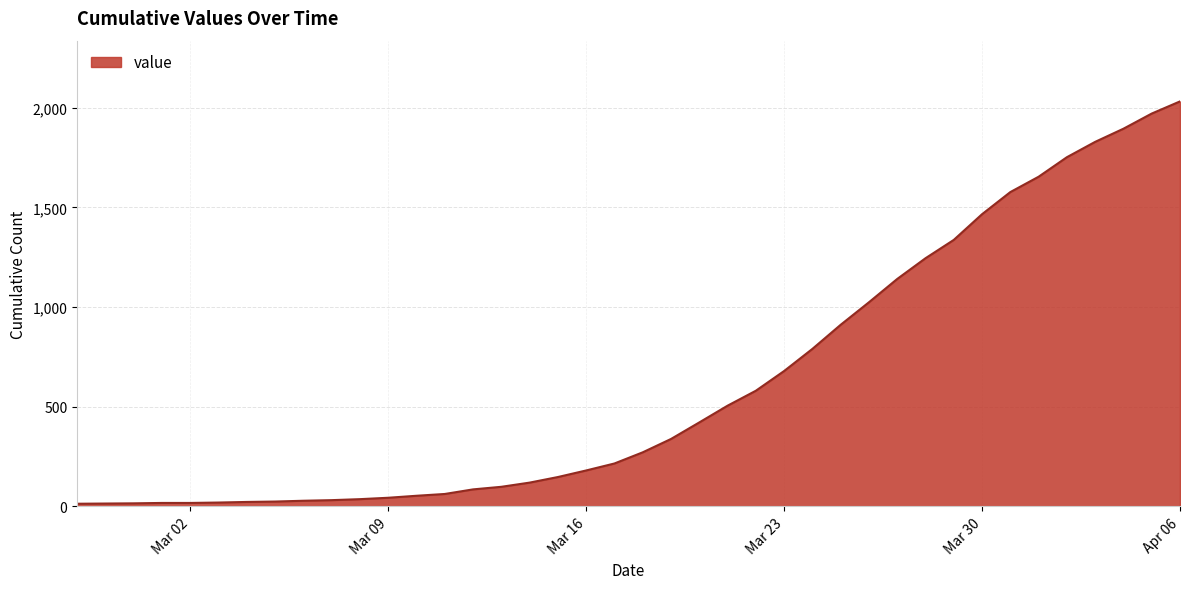

What is the greatest value displayed?

2032